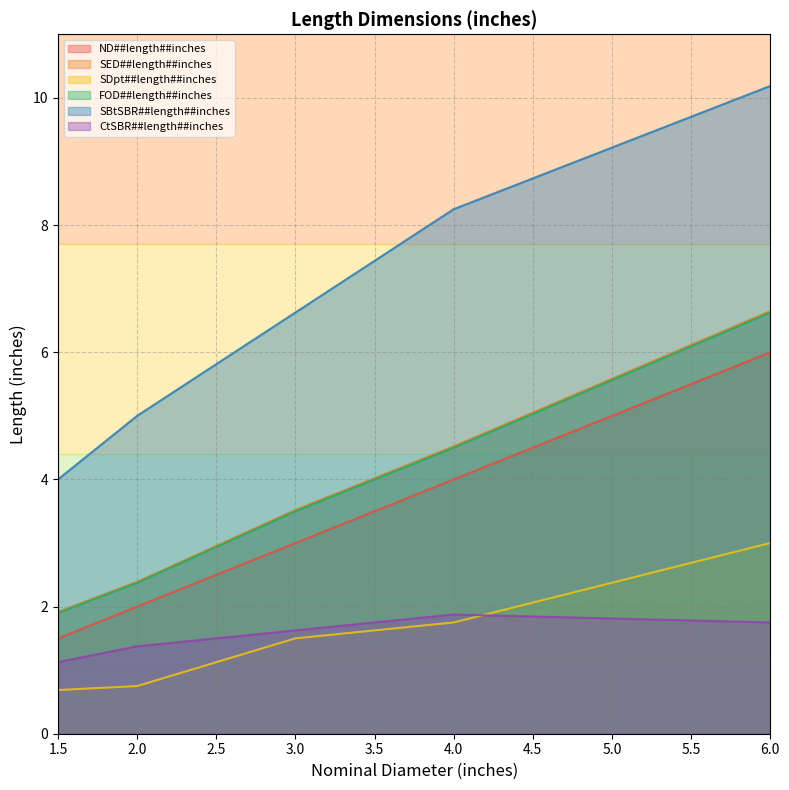

True or false: ND##length##inches has more than 1 points higher than both neighbors.

False